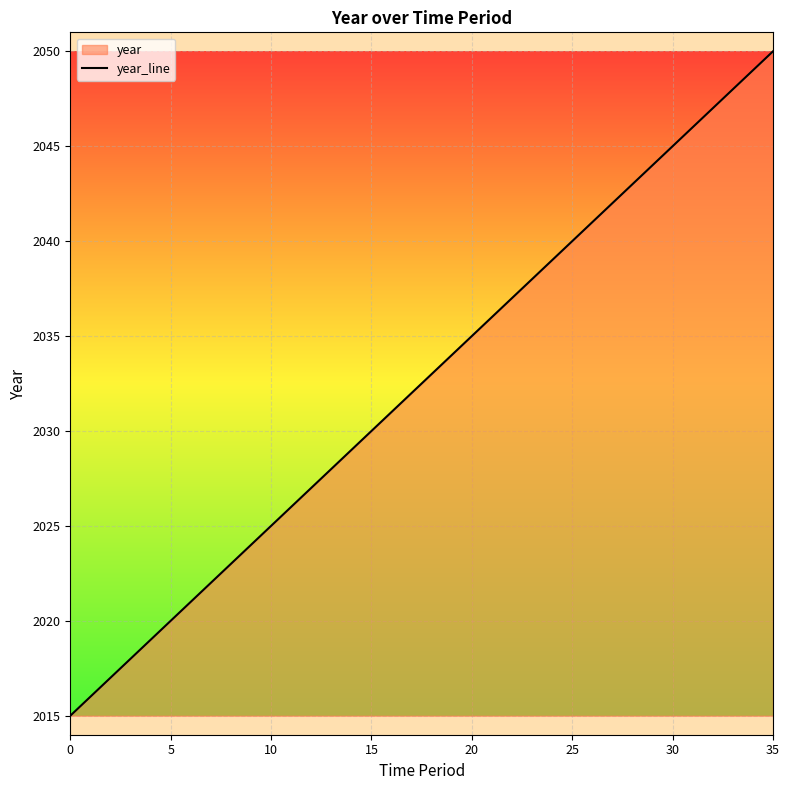

What is the average value?

2032